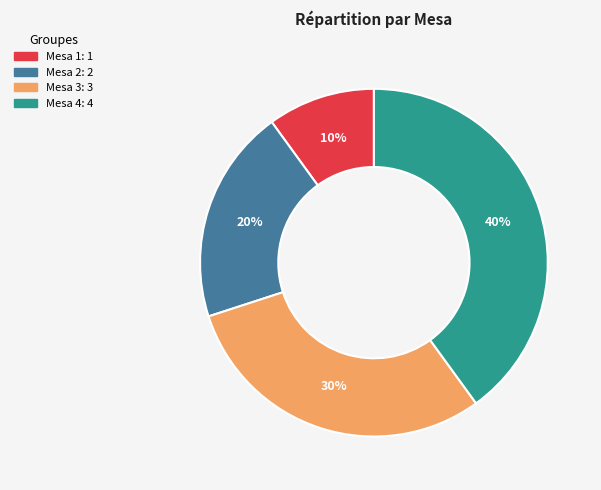

To the nearest percent, what is the average slice percentage?

25%